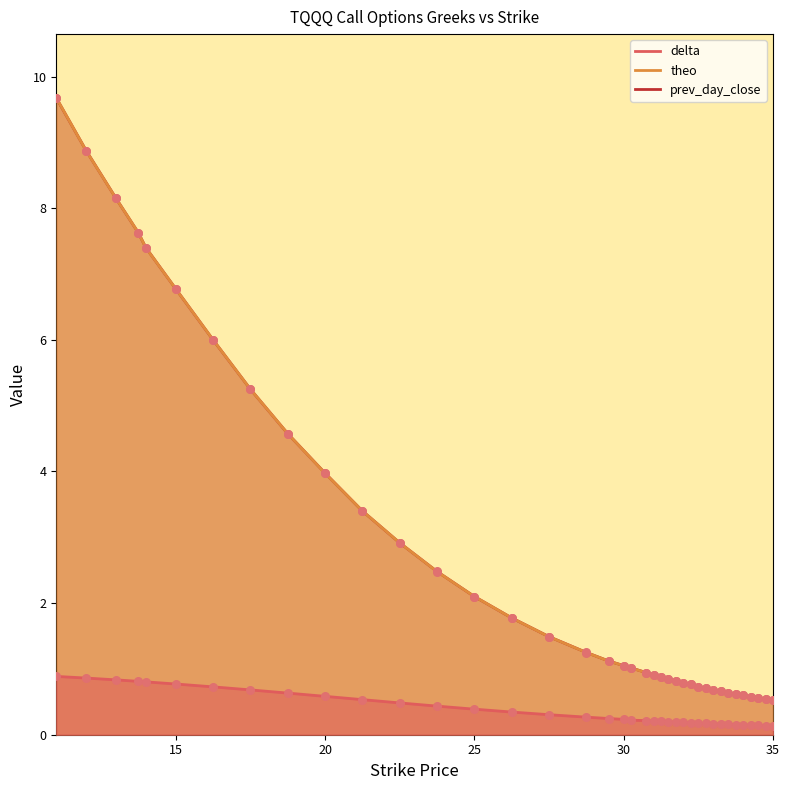

Which series has the widest spread of Y values?

theo